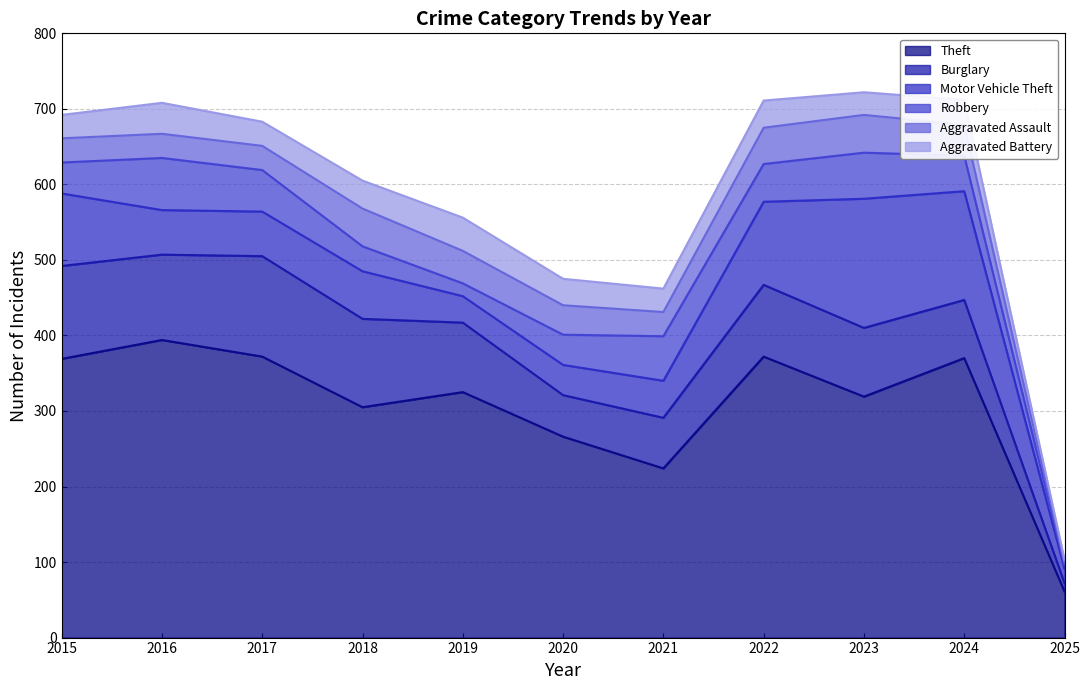

How many lines are shown in the chart?

6